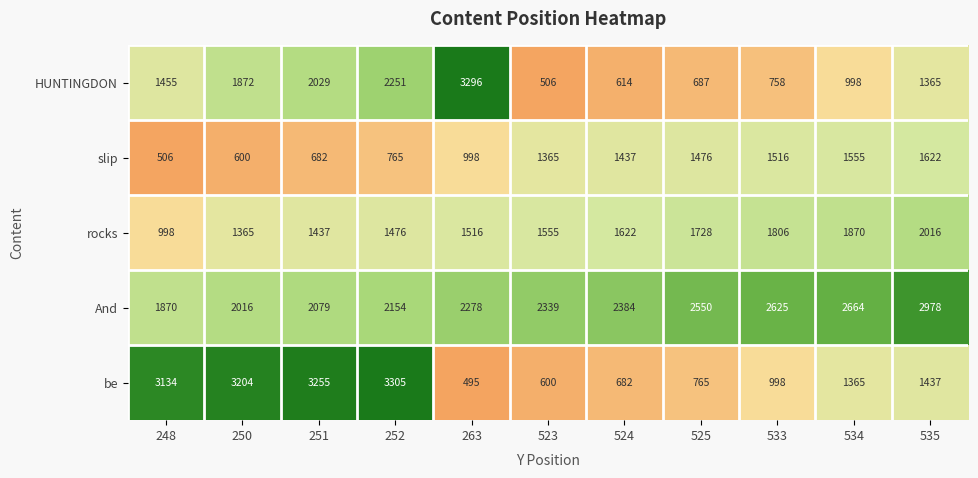

What is the sum of the rocks values at 252 and 263?

2992